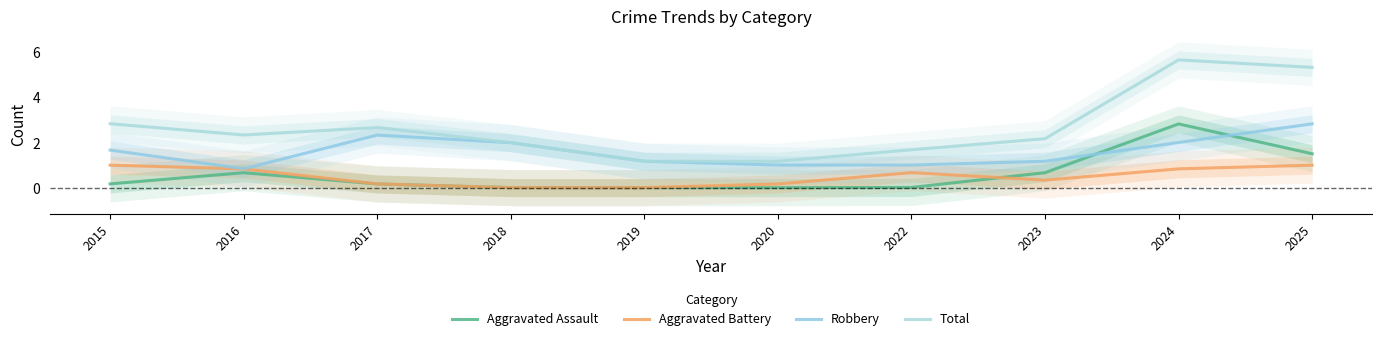

What is the value of the Robbery point at the 3rd from the left?

2.3